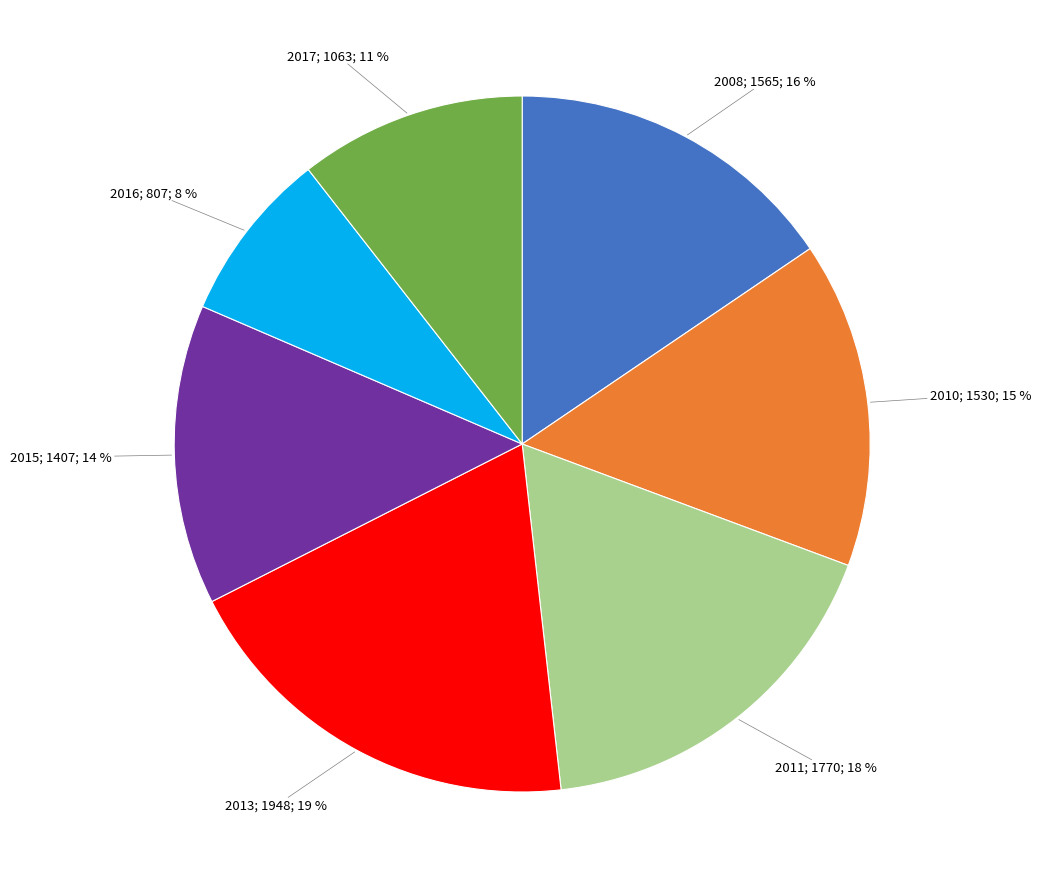

Does any single category account for the majority?

No